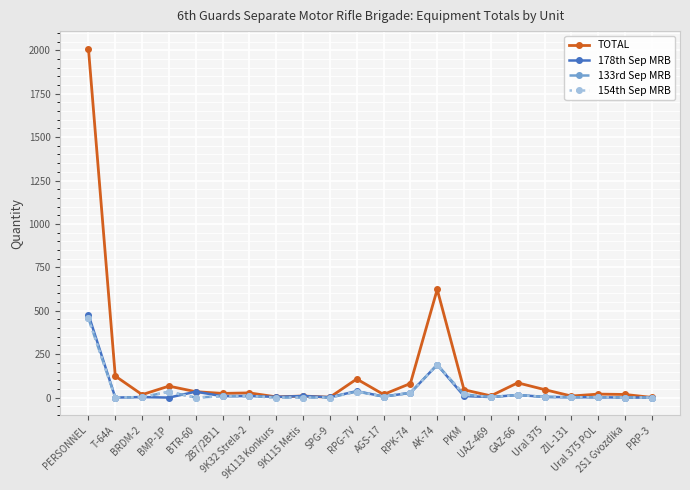

Is this an area chart (filled region under the line)?

No